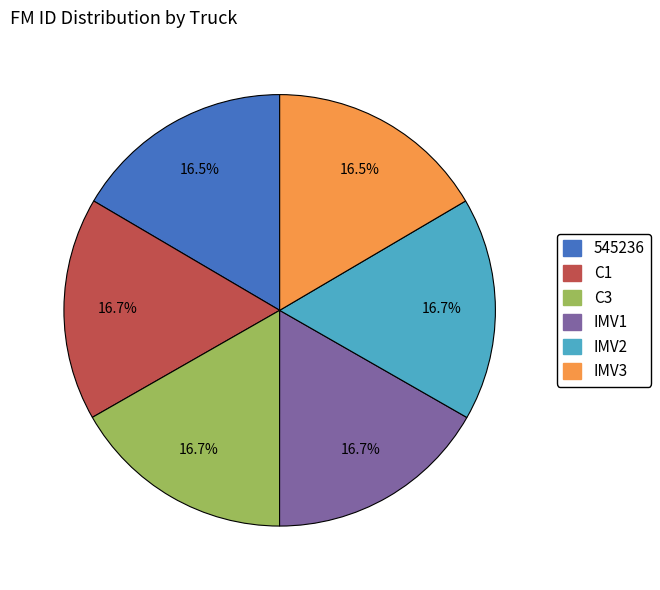

Is the sum of IMV2 and IMV1 greater than half?

No